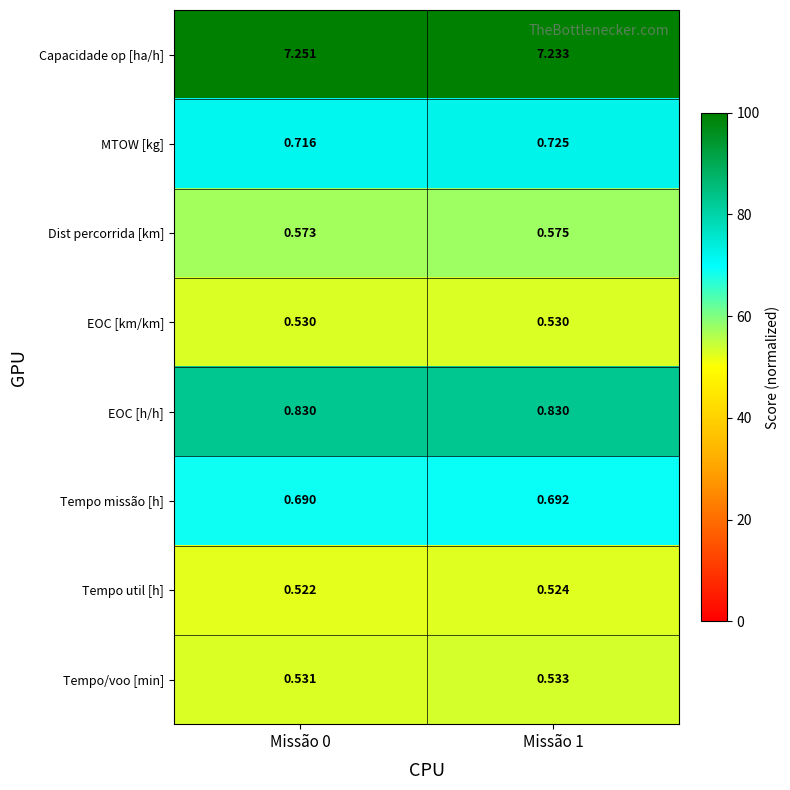

Rank the series by their maximum value, from highest to lowest.

Capacidade op [ha/h], EOC [h/h], MTOW [kg], Tempo missão [h], Dist percorrida [km], Tempo/voo [min], EOC [km/km], Tempo util [h]